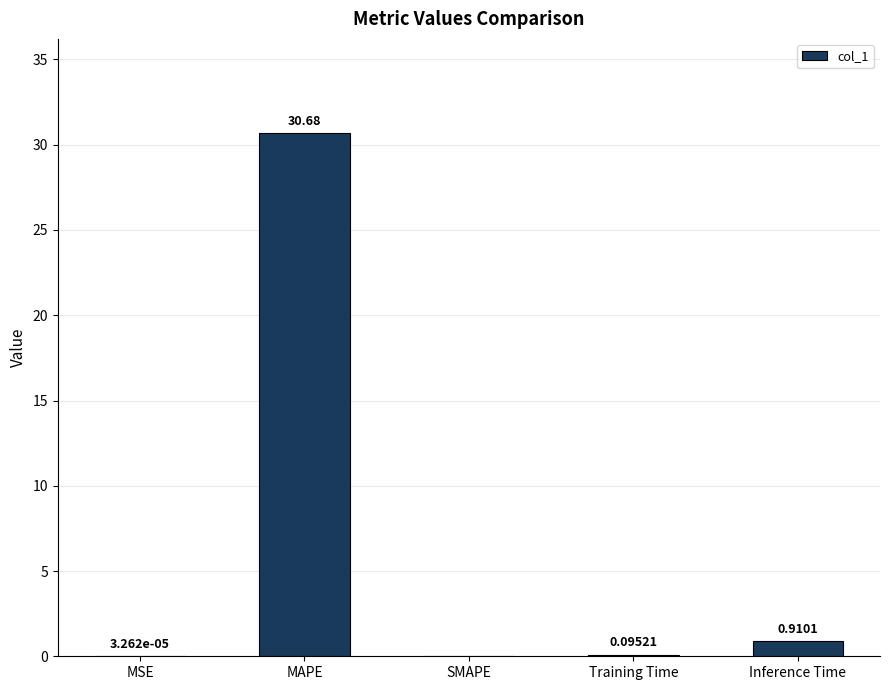

At which label is the value closest to 15?

Inference Time